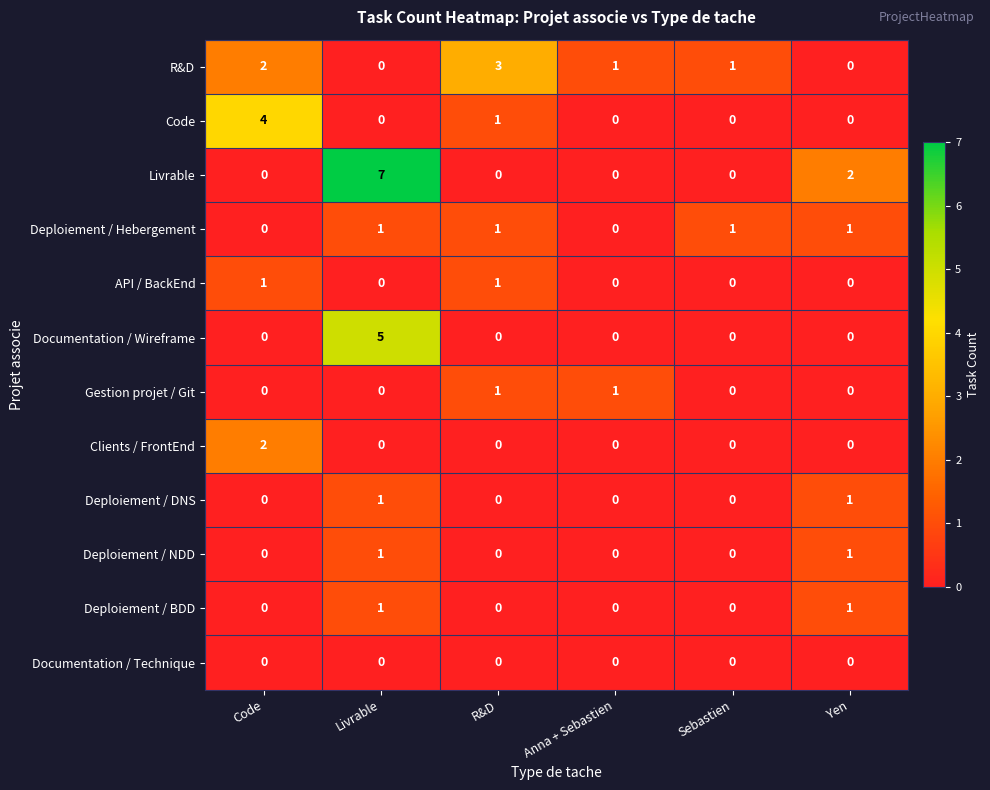

At which label does R&D reach its peak?

R&D